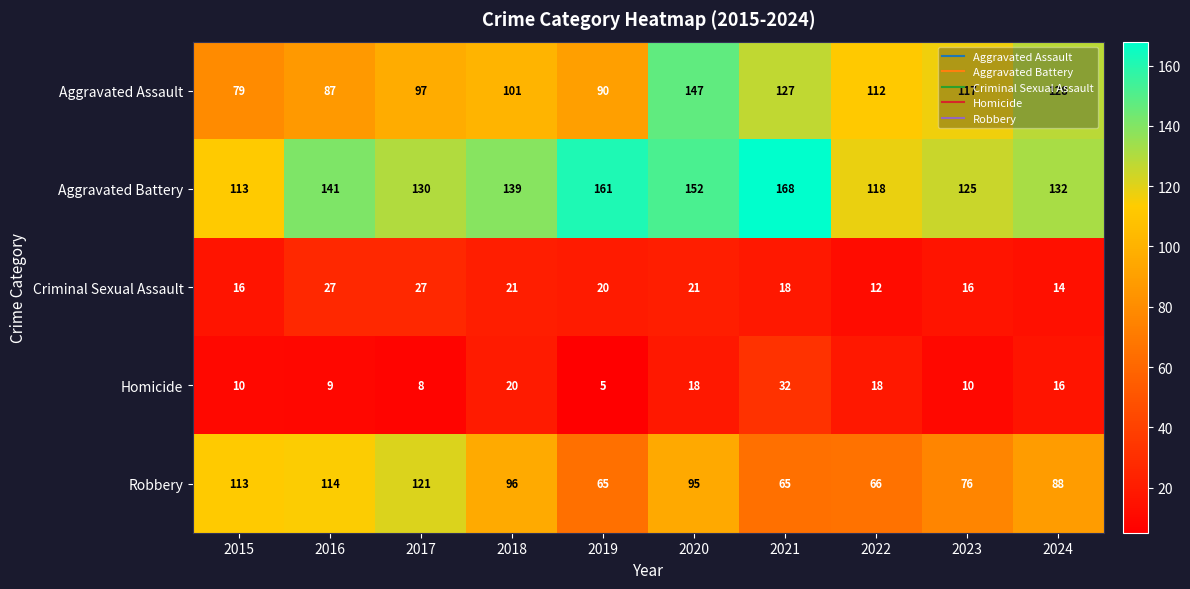

List the series in order of their peak value, lowest first.

Criminal Sexual Assault, Homicide, Robbery, Aggravated Assault, Aggravated Battery